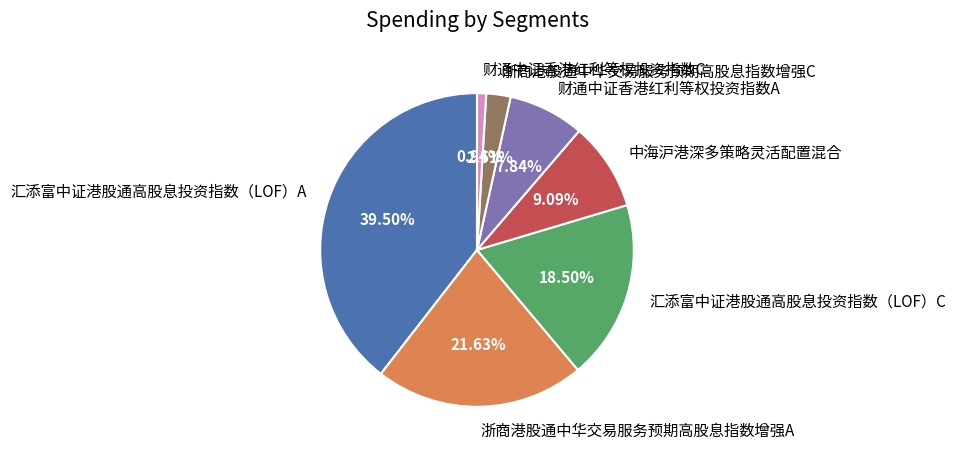

Count the number of slices in the pie.

7